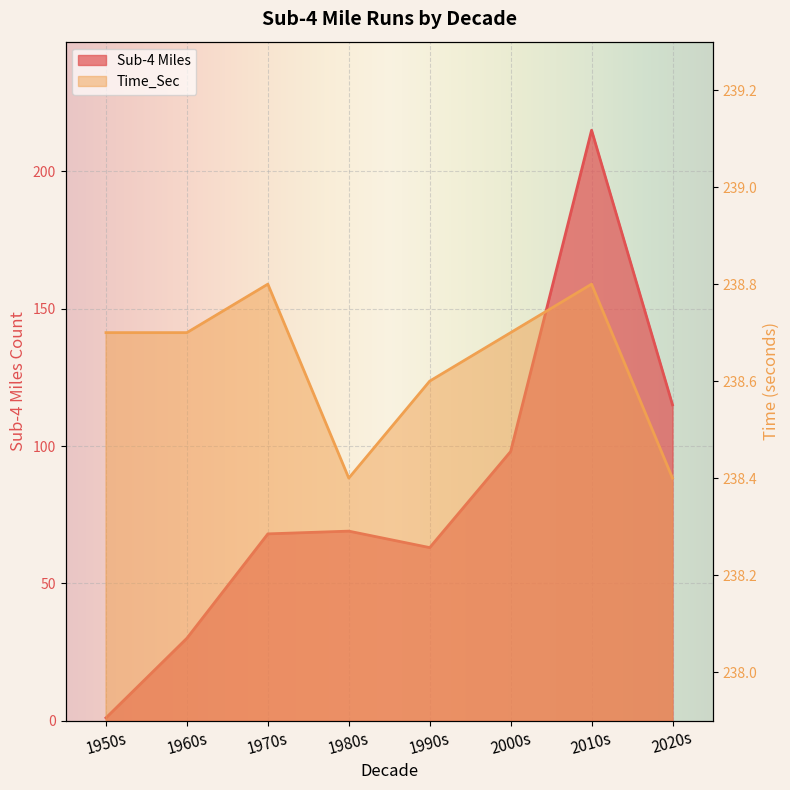

Read the Sub-4 Miles value at 2010s.

215.0